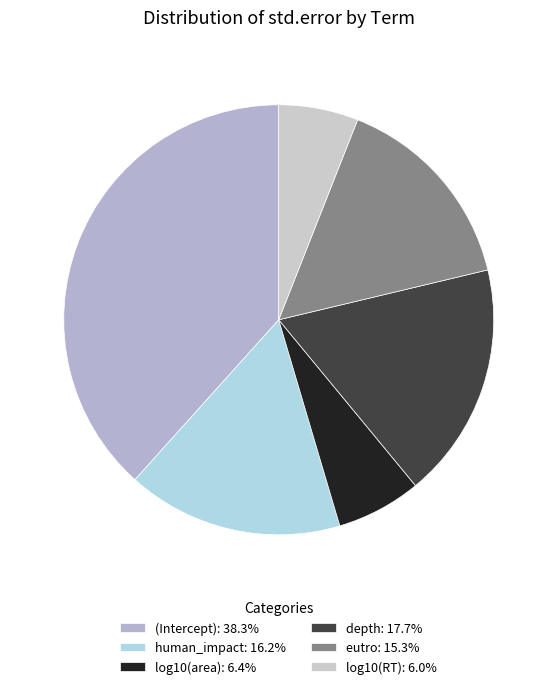

To the nearest percent, what portion does human_impact represent?

16%